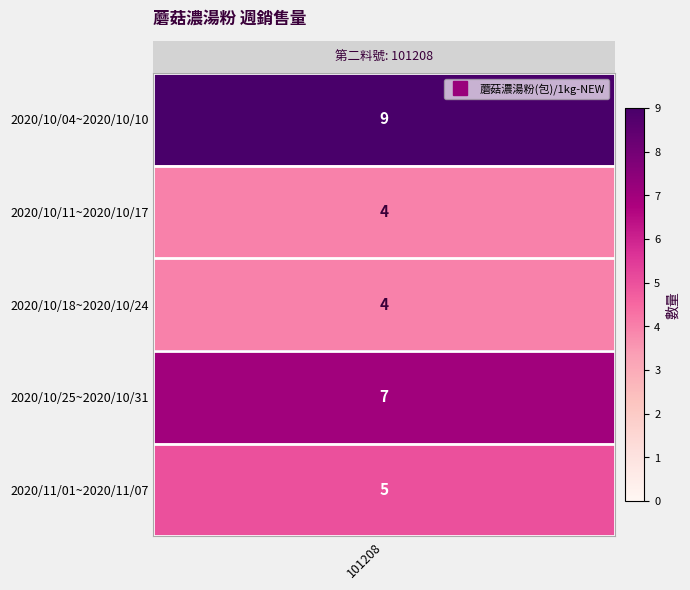

Where does the data first go above 5?

2020/10/04~2020/10/10